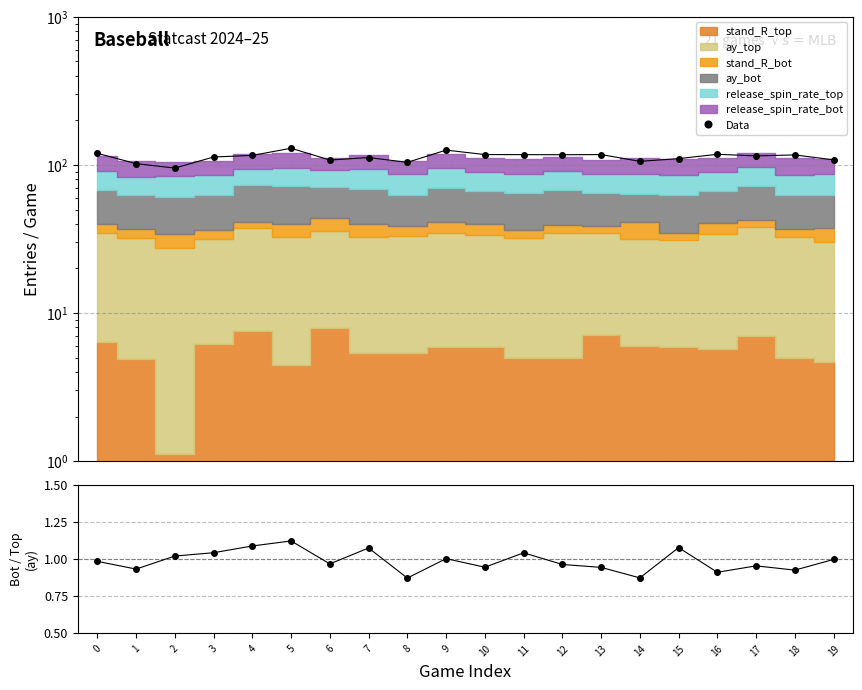

Is it true that the value at 16 is 118.0?

True